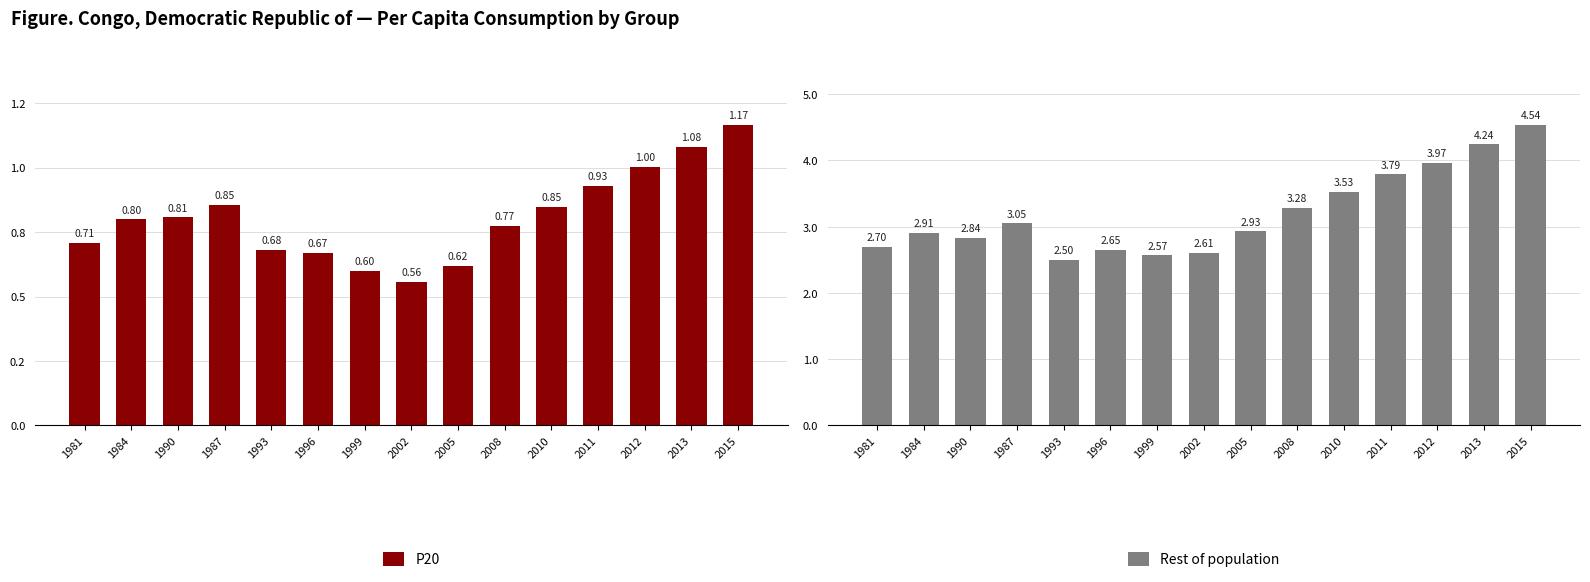

Between 1981 and 2008, which is larger?

2008